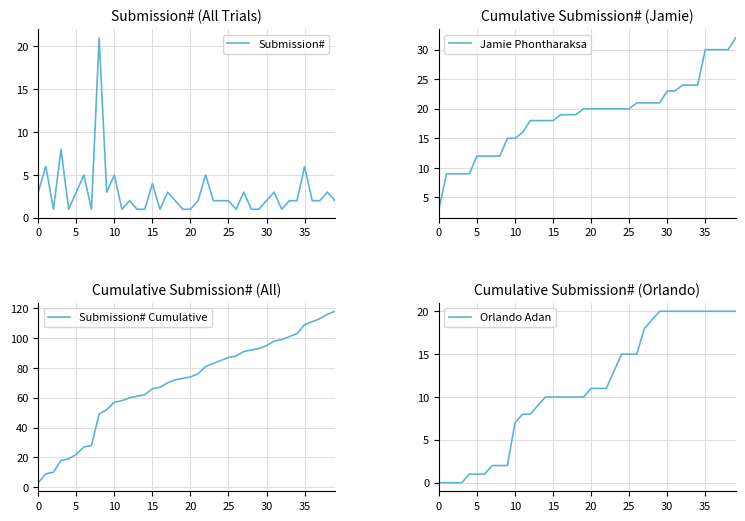

Which series has the largest range (max minus min)?

Submission# Cumulative